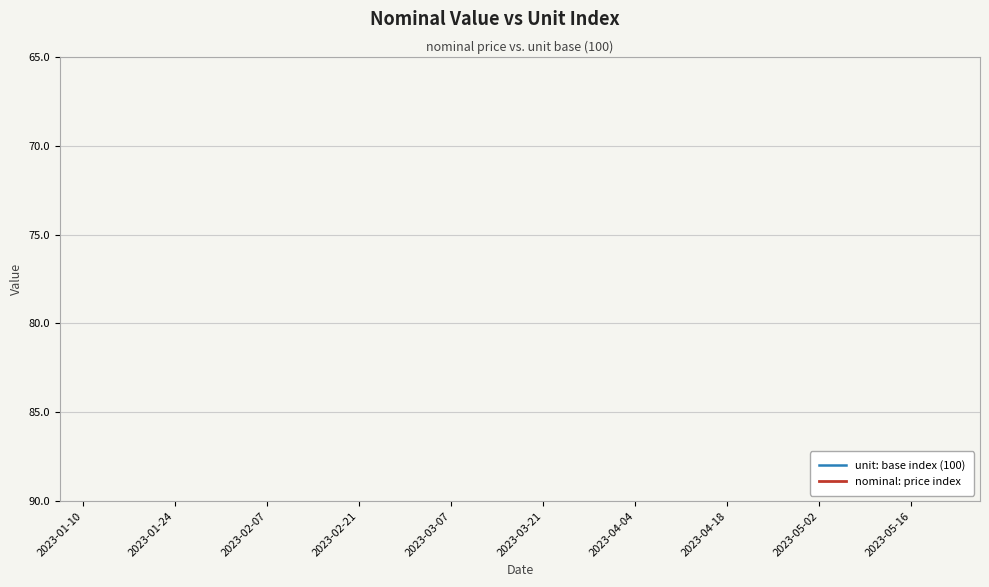

True or false: nominal: price index and unit: base index (100) cross at least once.

False